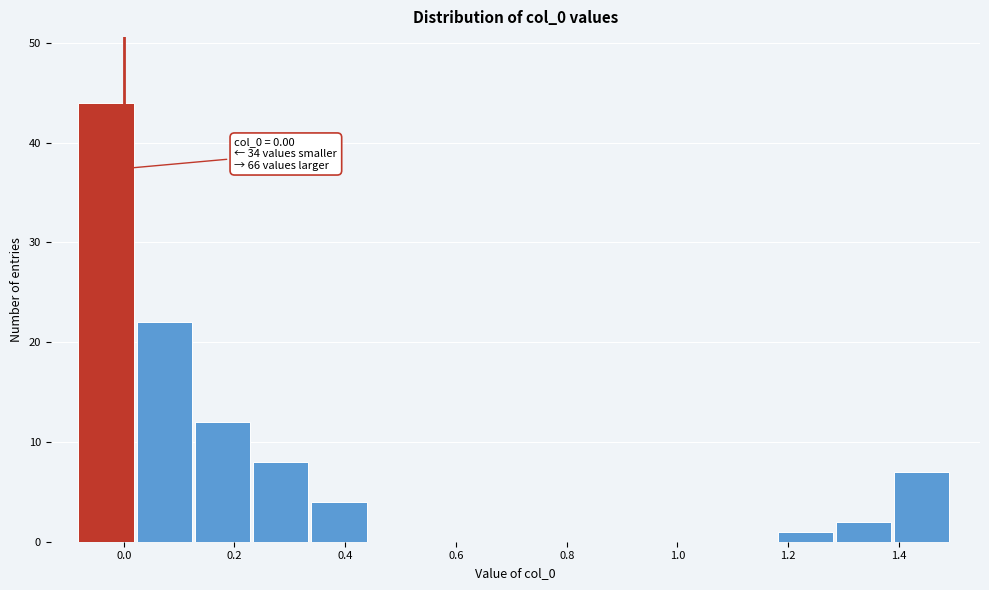

Which range on the x-axis has the tallest bar?

-0.08 to 0.02